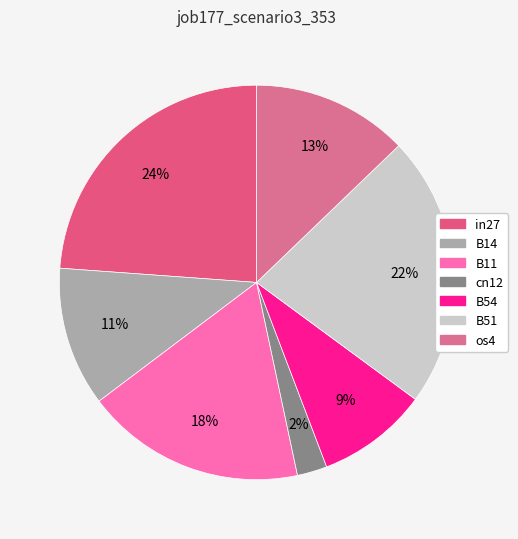

To the nearest percent, what percentage of the pie is cn12?

2%